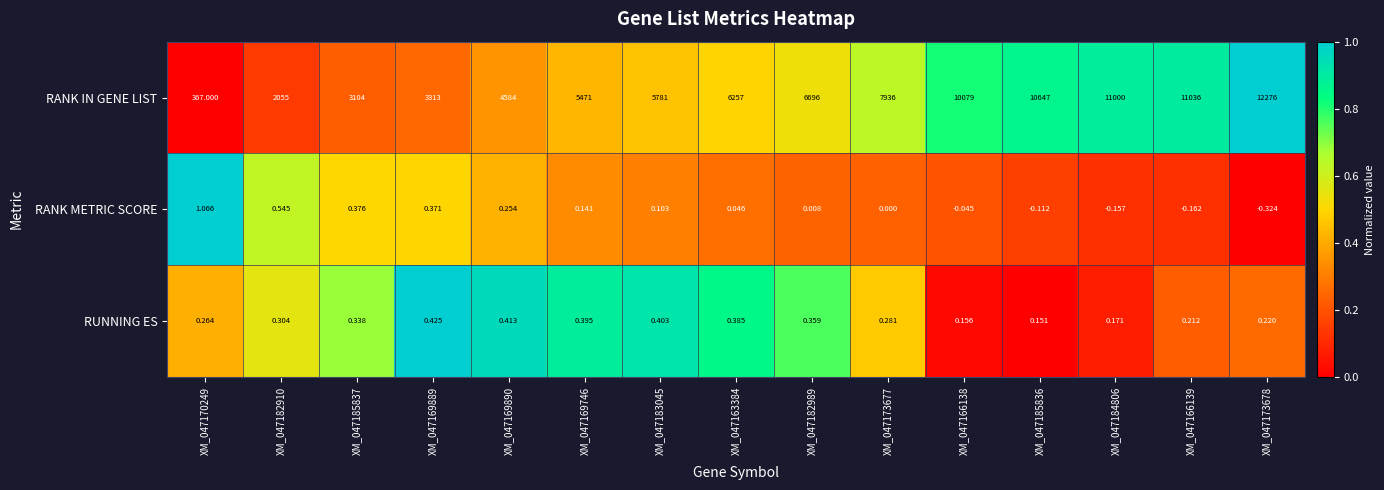

Rank the series at XM_047183045 from lowest to highest value.

RANK METRIC SCORE, RUNNING ES, RANK IN GENE LIST